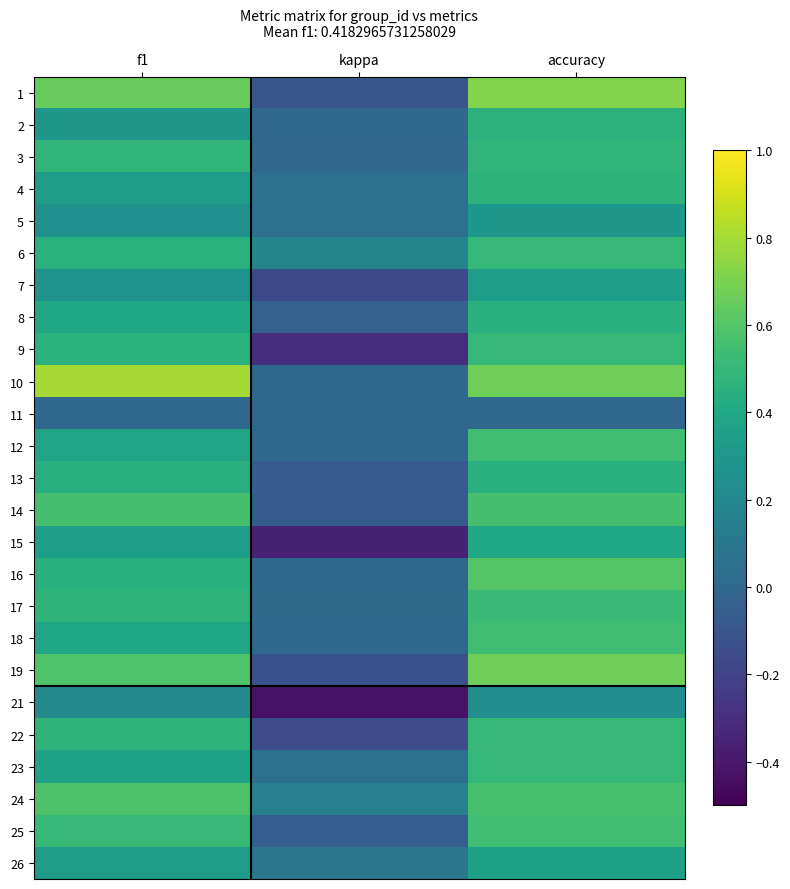

At f1, list the series in order from smallest to largest.

11, 21, 5, 7, 2, 26, 4, 15, 23, 12, 18, 8, 13, 16, 6, 9, 22, 17, 3, 25, 14, 24, 19, 1, 10